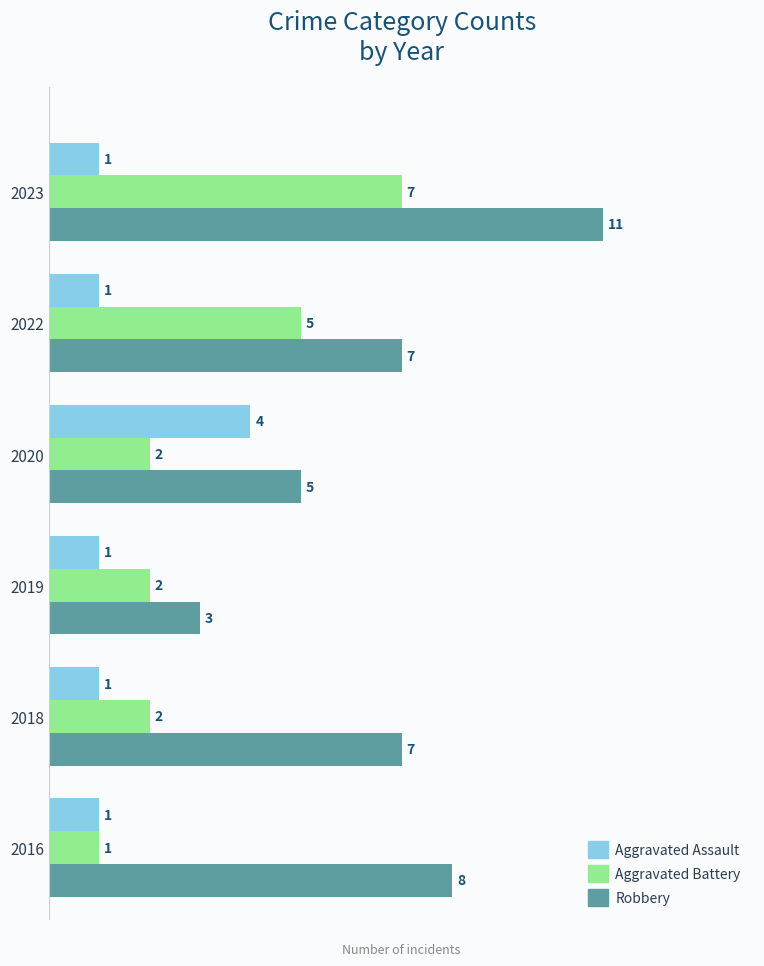

What is the total value across all series at 2018?

10